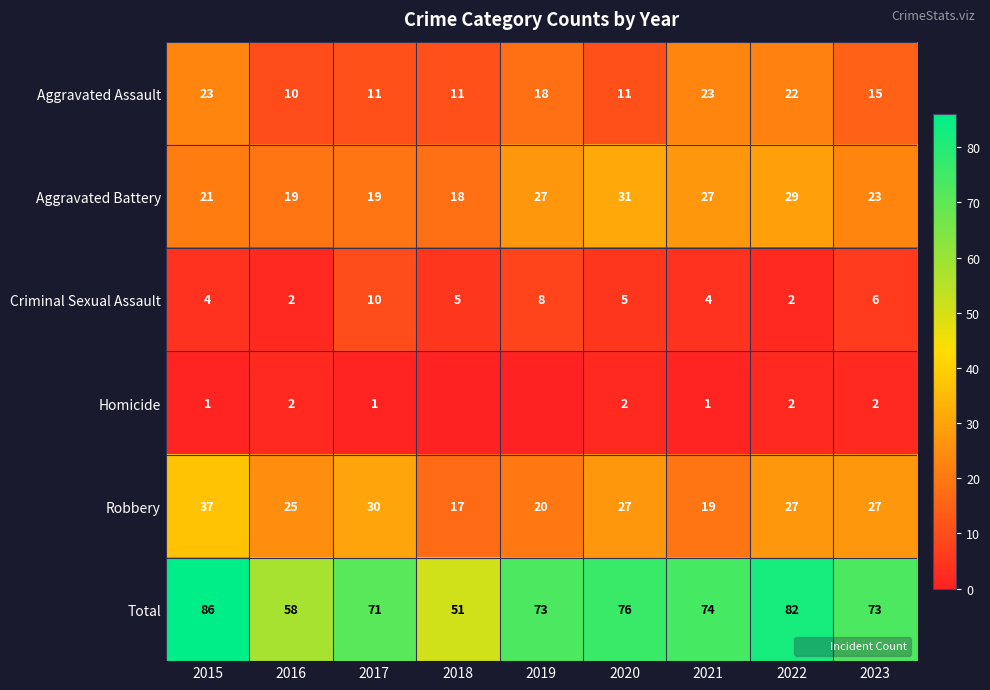

Which has a higher value, 2019 or 2016?

2019